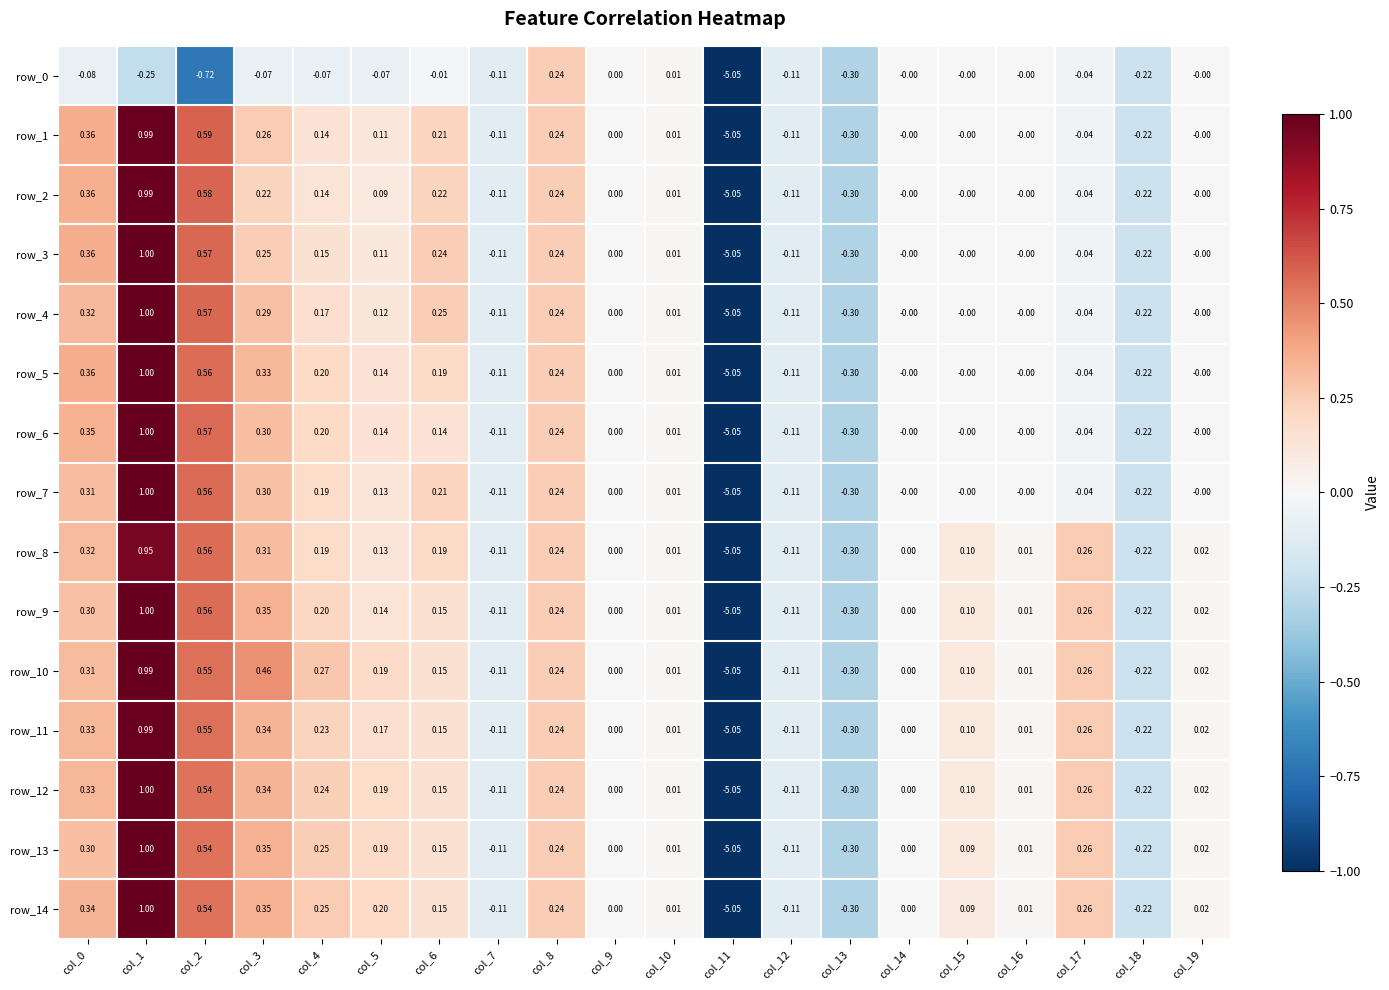

Is the value of row_10 at col_8 greater than the value of row_8 at col_1?

No